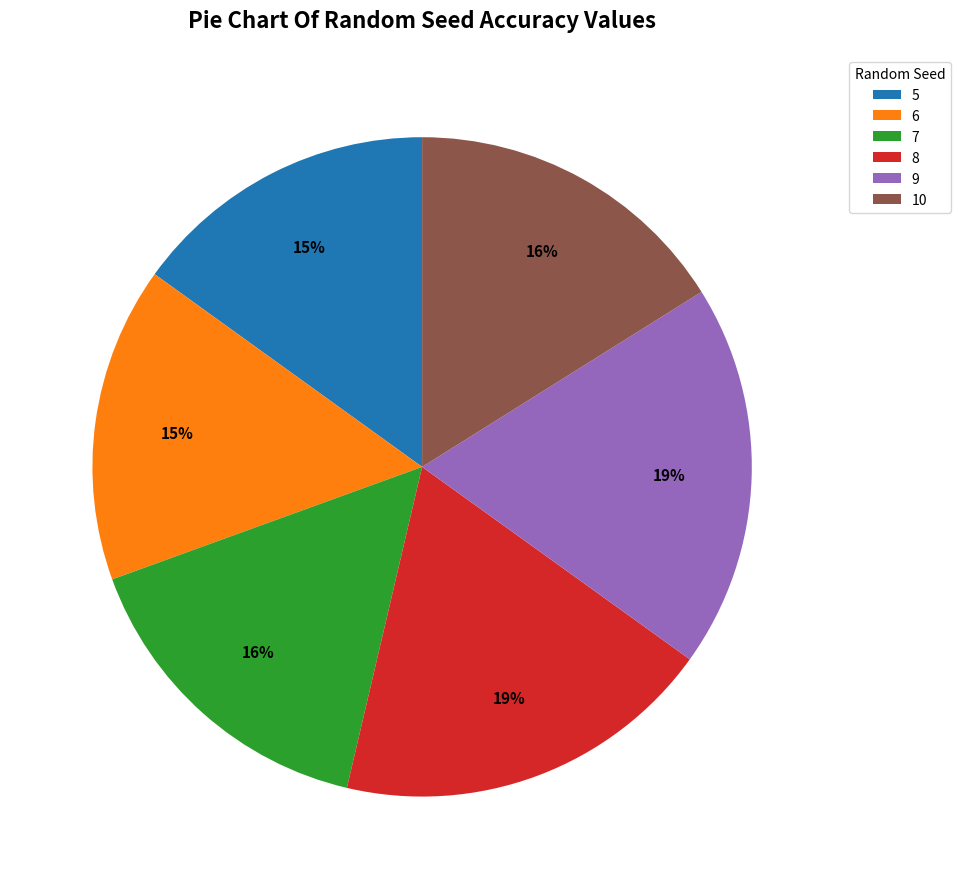

What percentage is the 8 slice, to the nearest percent?

19%